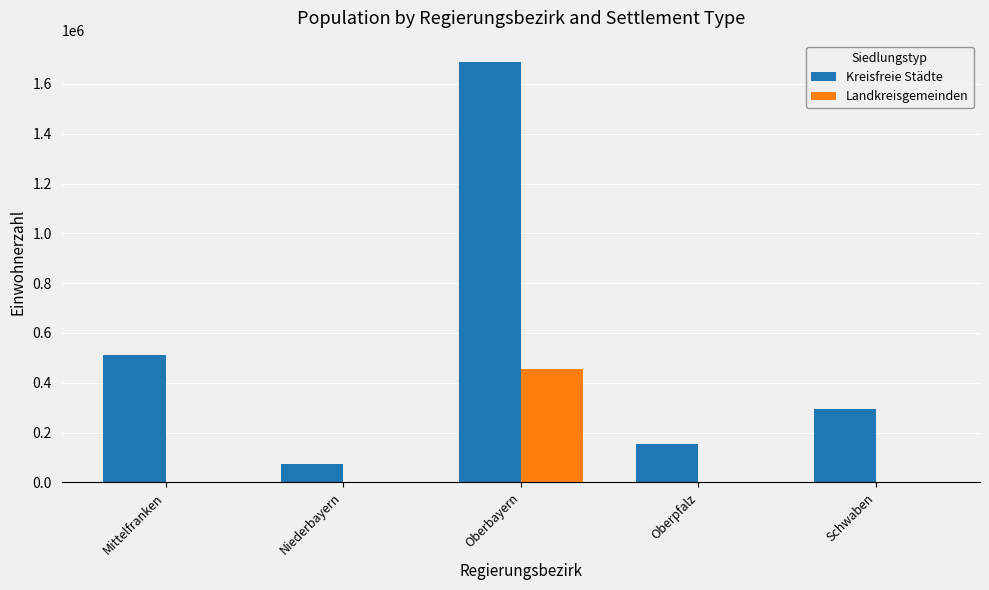

What value does the Landkreisgemeinden series have at Oberbayern, to the nearest 10?

457170